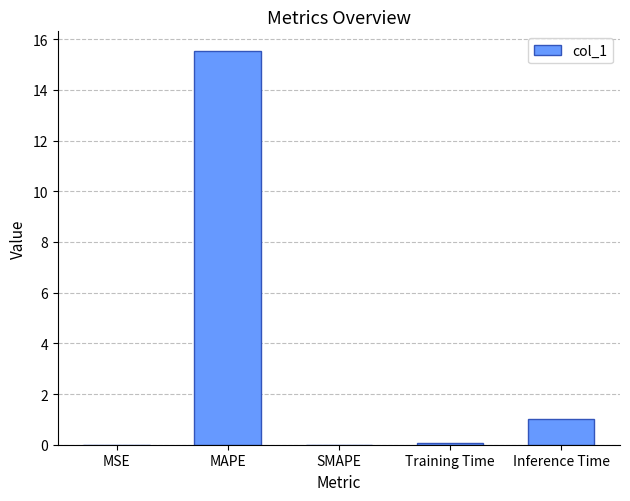

Are the bars grouped side by side (vs. stacked)?

No